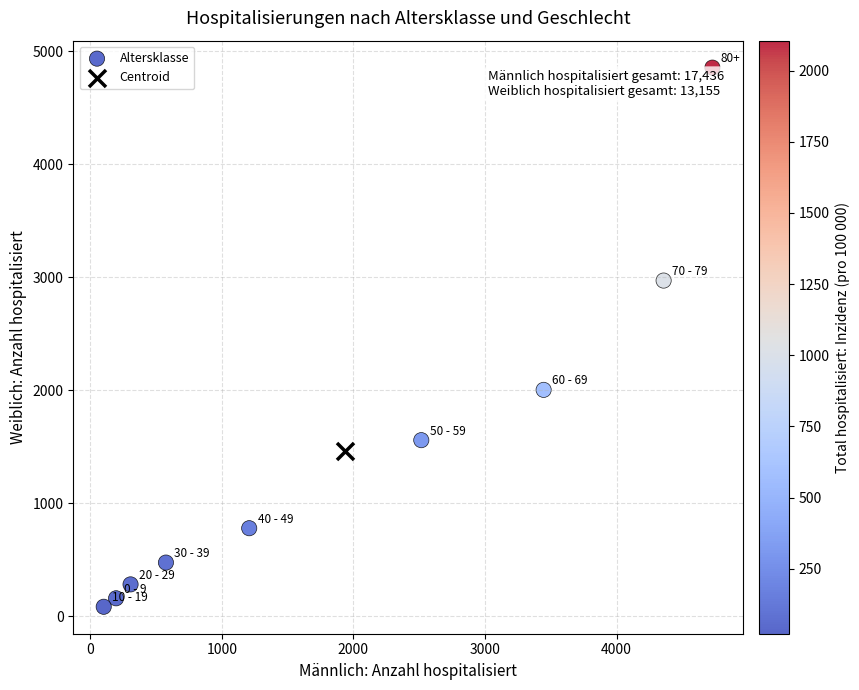

What are all the series names shown in the legend?

Altersklasse, Centroid